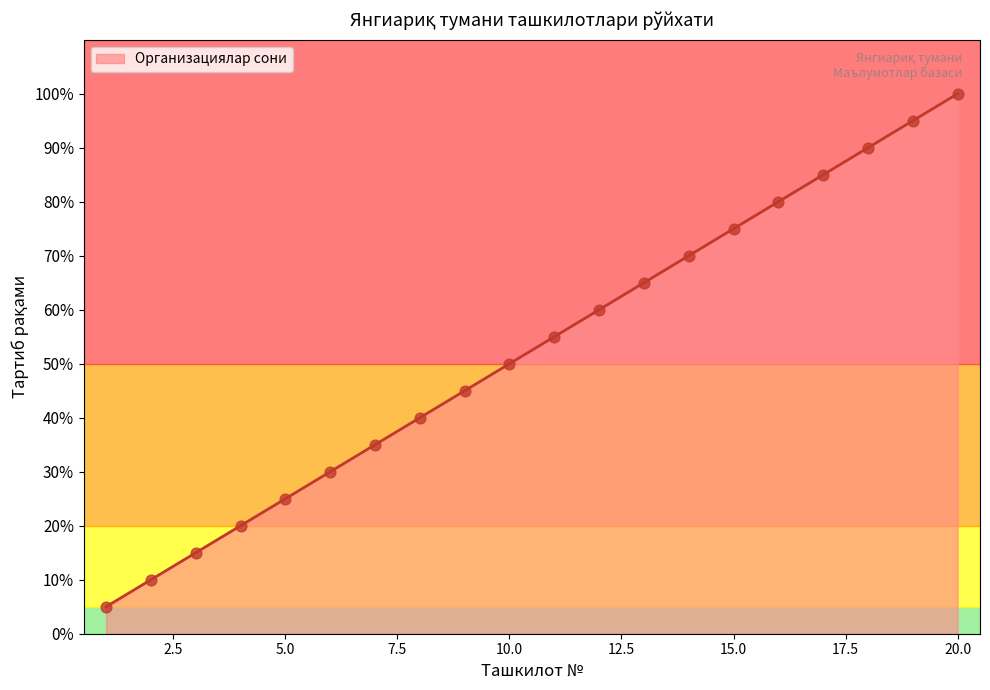

What is the difference between the maximum and minimum values?

95.0